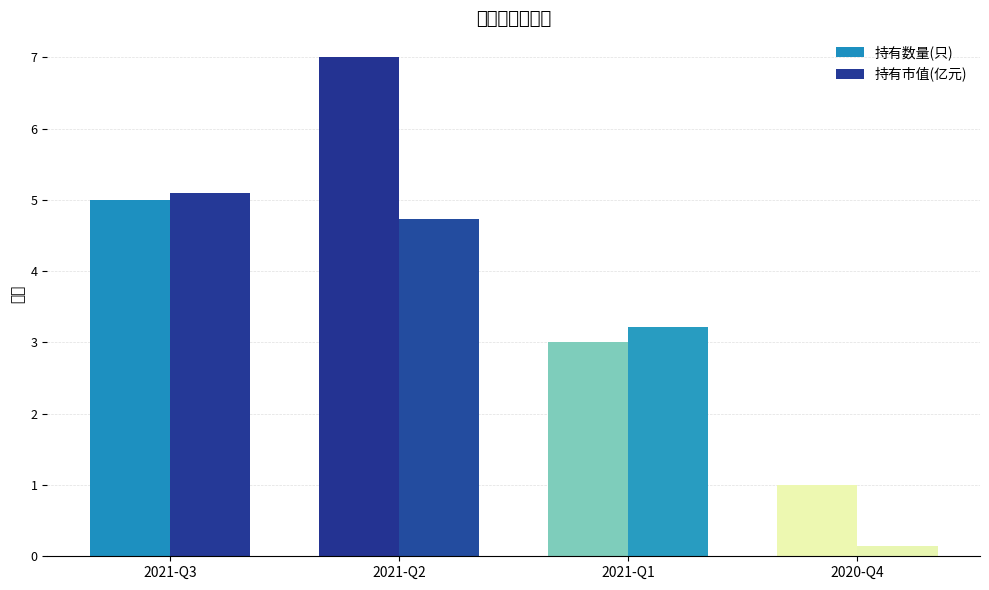

How many 持有数量(只) values are between 3 and 7?

3